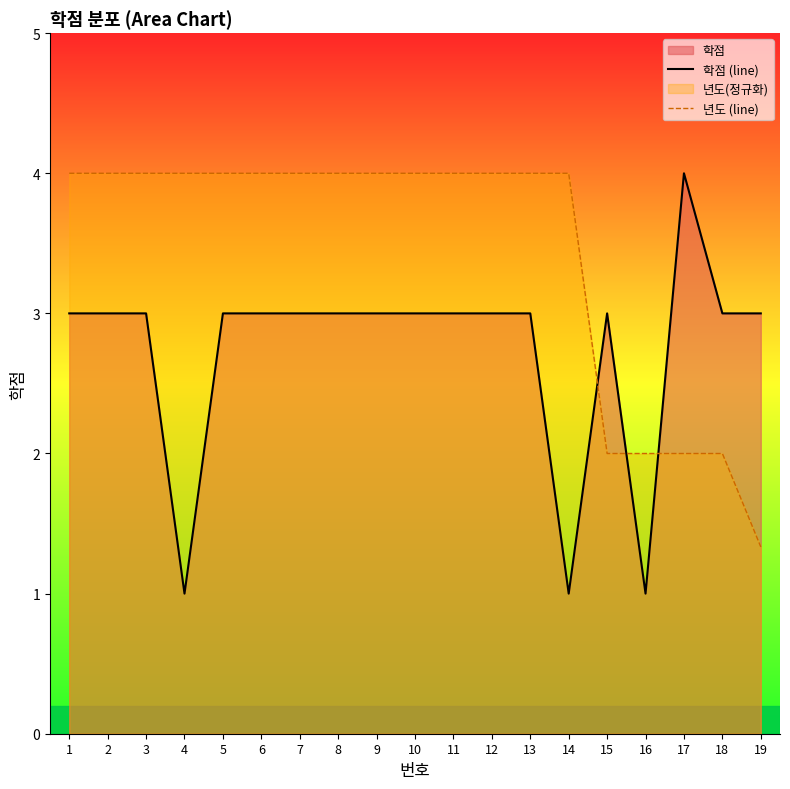

Reading right to left, what are all the values shown in this chart?

학점 (line): 3.0	3.0	4.0	1.0	3.0	1.0	3.0	3.0	3.0	3.0	3.0	3.0	3.0	3.0	3.0	1.0	3.0	3.0	3.0
년도 (line): 1.3	2.0	2.0	2.0	2.0	4.0	4.0	4.0	4.0	4.0	4.0	4.0	4.0	4.0	4.0	4.0	4.0	4.0	4.0